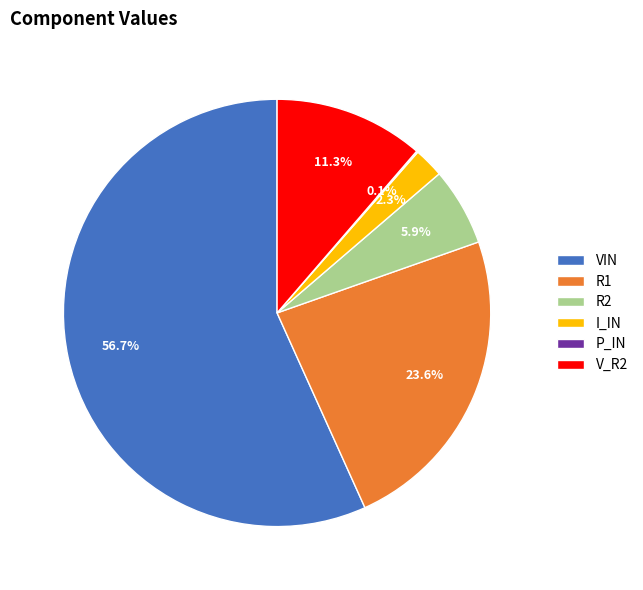

The VIN slice represents 57% of the pie. True or false?

True